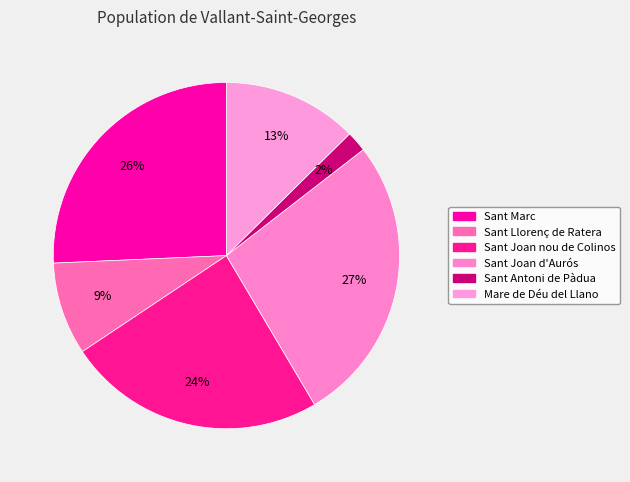

Is the sum of Mare de Déu del Llano and Sant Antoni de Pàdua greater than half?

No